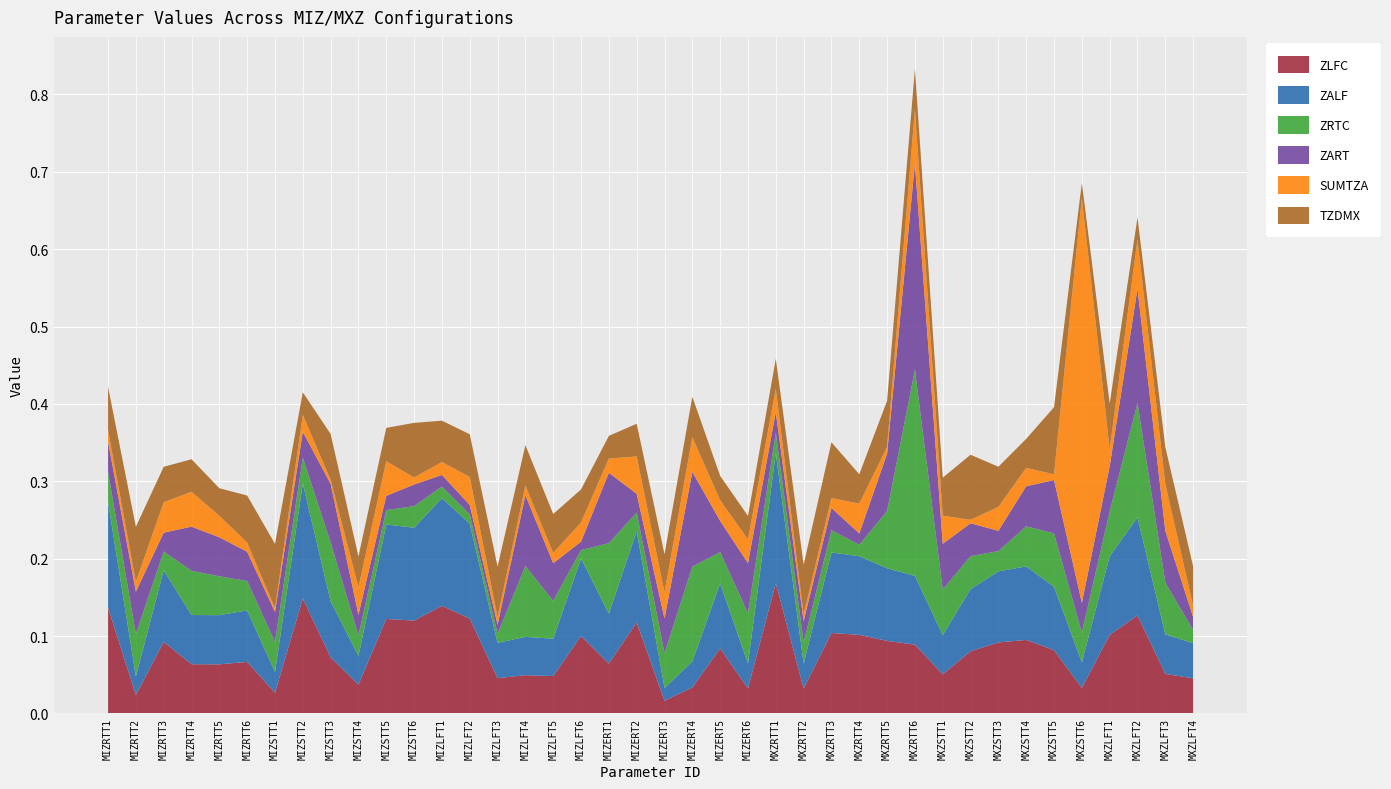

Reading right to left, transcribe all the data shown in this chart.

ZLFC: 0.0	0.1	0.1	0.1	0.0	0.1	0.1	0.1	0.1	0.1	0.1	0.1	0.1	0.1	0.0	0.2	0.0	0.1	0.0	0.0	0.1	0.1	0.1	0.0	0.0	0.0	0.1	0.1	0.1	0.1	0.0	0.1	0.1	0.0	0.1	0.1	0.1	0.1	0.0	0.1
ZALF: 0.0	0.1	0.1	0.1	0.0	0.1	0.1	0.1	0.1	0.1	0.1	0.1	0.1	0.1	0.0	0.2	0.0	0.1	0.0	0.0	0.1	0.1	0.1	0.0	0.0	0.0	0.1	0.1	0.1	0.1	0.0	0.1	0.1	0.0	0.1	0.1	0.1	0.1	0.0	0.1
ZRTC: 0.0	0.1	0.1	0.1	0.0	0.1	0.1	0.0	0.0	0.1	0.3	0.1	0.0	0.0	0.0	0.0	0.1	0.0	0.1	0.0	0.0	0.1	0.0	0.0	0.1	0.0	0.0	0.0	0.0	0.0	0.0	0.1	0.0	0.0	0.0	0.1	0.1	0.0	0.1	0.0
ZART: 0.0	0.1	0.1	0.1	0.0	0.1	0.1	0.0	0.0	0.1	0.3	0.1	0.0	0.0	0.0	0.0	0.1	0.0	0.1	0.0	0.0	0.1	0.0	0.0	0.1	0.0	0.0	0.0	0.0	0.0	0.0	0.1	0.0	0.0	0.0	0.1	0.1	0.0	0.1	0.0
SUMTZA: 0.0	0.1	0.1	0.0	0.5	0.0	0.0	0.0	0.0	0.0	0.1	0.0	0.0	0.0	0.0	0.0	0.0	0.0	0.0	0.0	0.0	0.0	0.0	0.0	0.0	0.0	0.0	0.0	0.0	0.0	0.0	0.0	0.0	0.0	0.0	0.0	0.0	0.0	0.0	0.0
TZDMX: 0.1	0.0	0.0	0.1	0.0	0.1	0.0	0.1	0.1	0.0	0.1	0.1	0.0	0.1	0.1	0.0	0.0	0.0	0.1	0.0	0.0	0.0	0.0	0.1	0.1	0.1	0.1	0.1	0.1	0.0	0.0	0.1	0.0	0.1	0.1	0.0	0.0	0.0	0.1	0.1